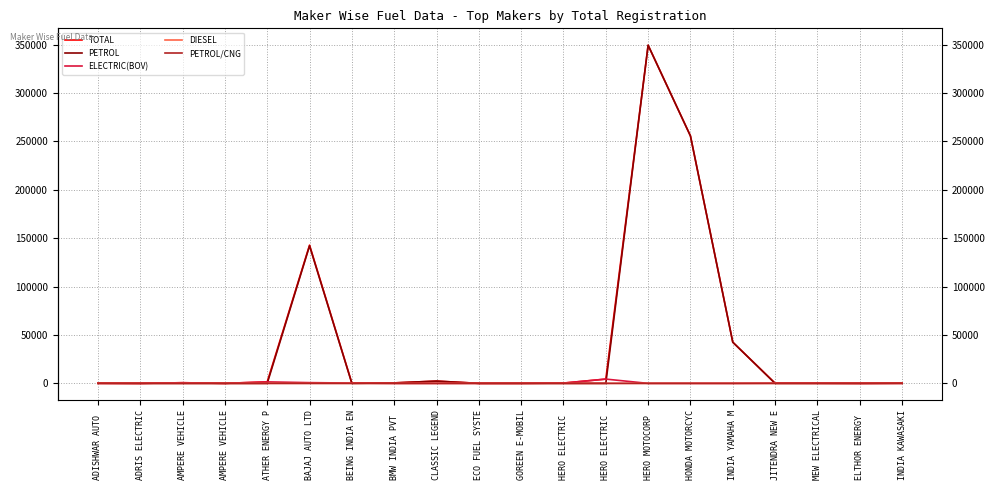

True or false: TOTAL and PETROL/CNG cross at least once.

False